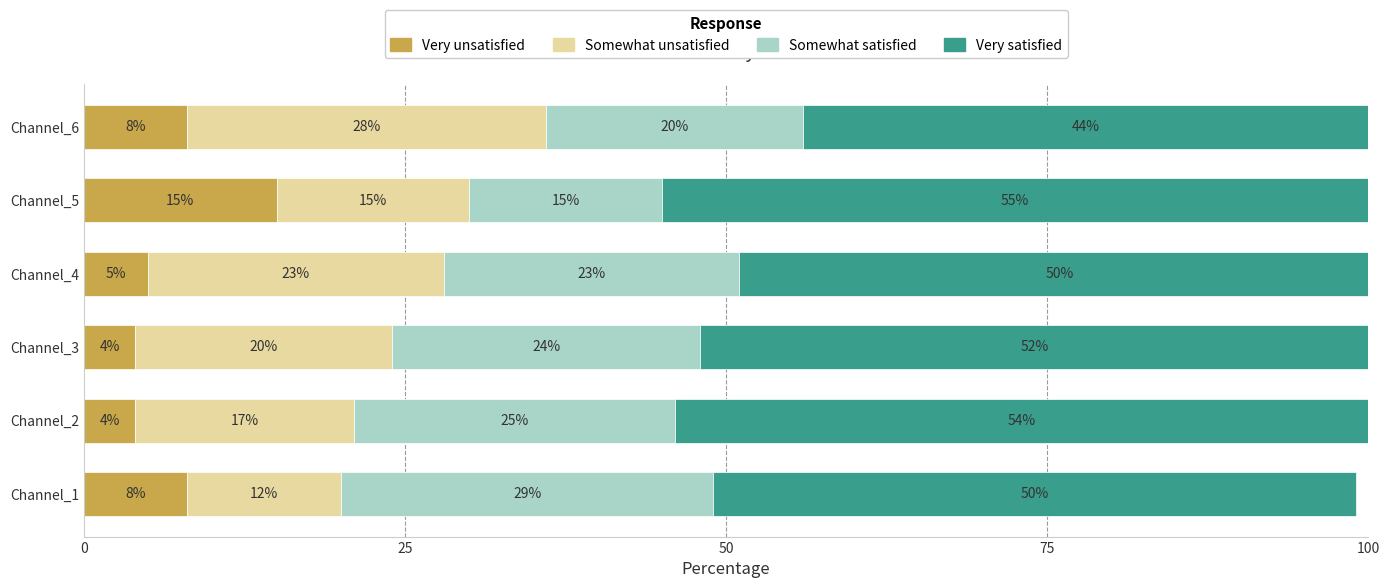

What is the maximum value for Very unsatisfied?

15